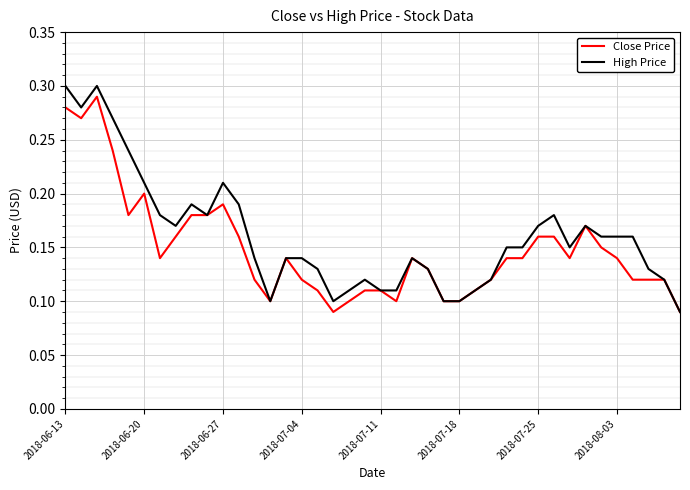

Which category has the lowest value in the Close Price series?

17